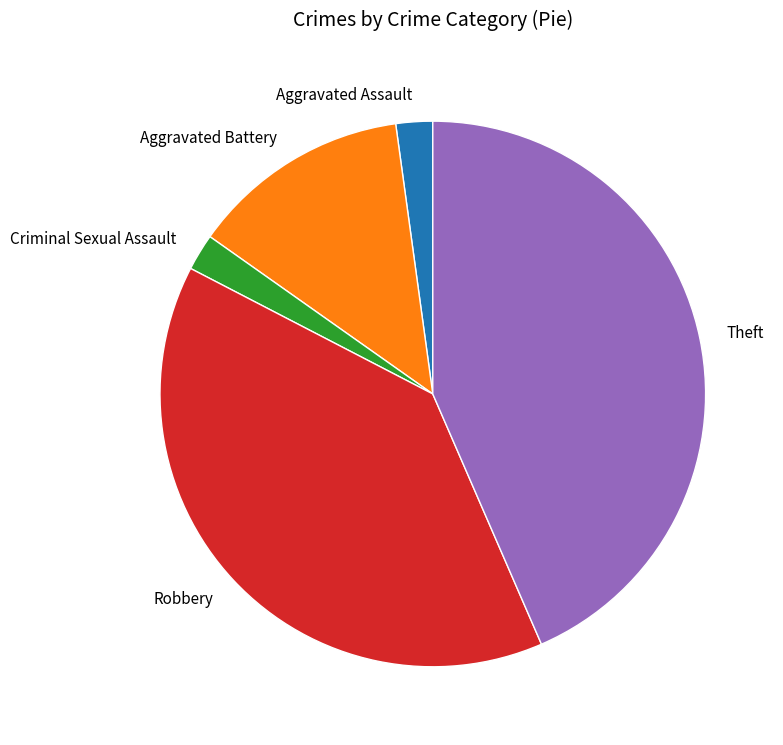

What is the ratio of the value at Aggravated Assault to the value at Aggravated Battery?

0.2